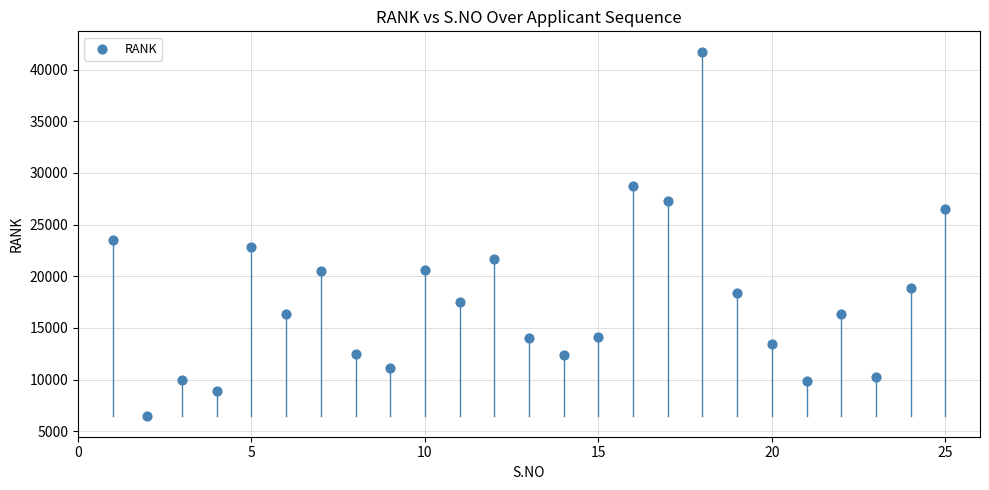

What Y value in the scatter plot is closest to 24087?

23546